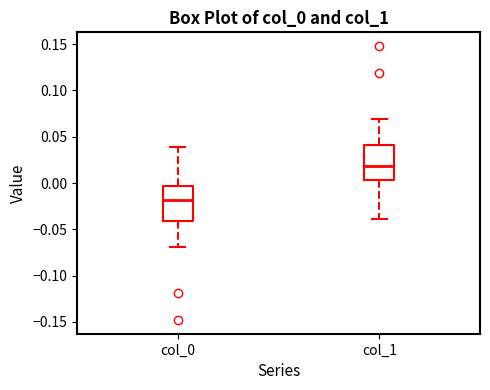

Which box's median line is the lowest?

col_0